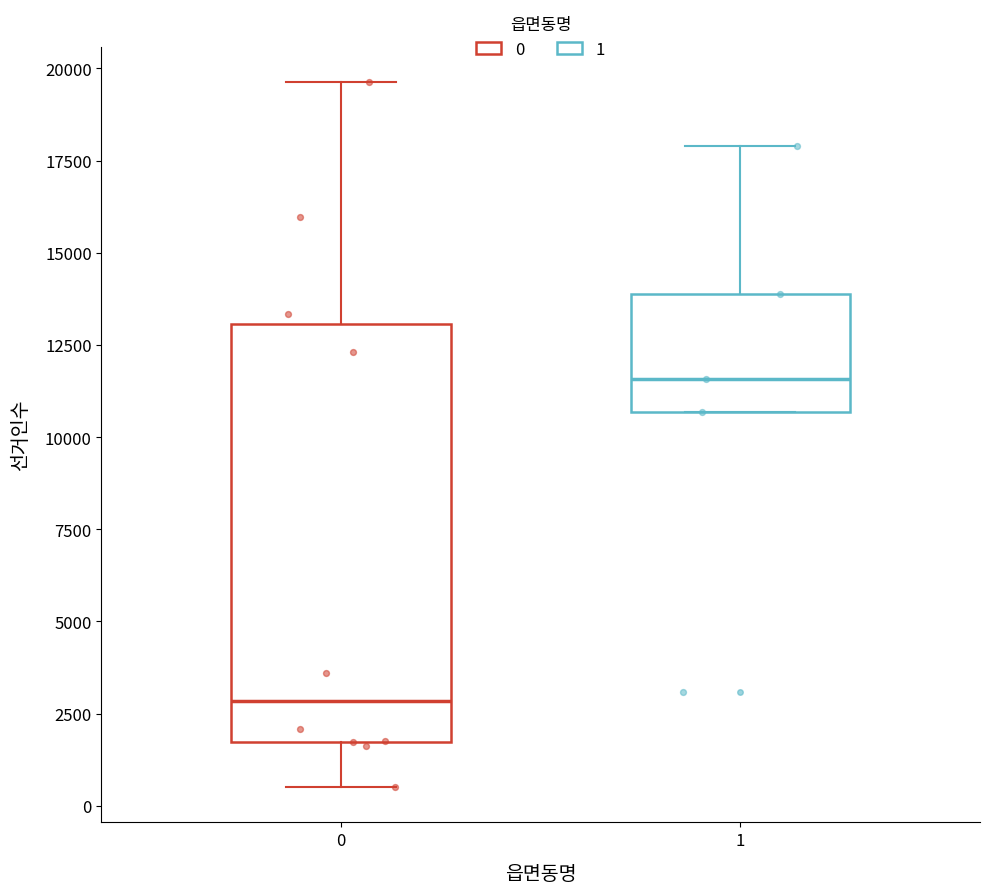

Comparing the boxes themselves (not the whiskers), which one is the tallest?

0